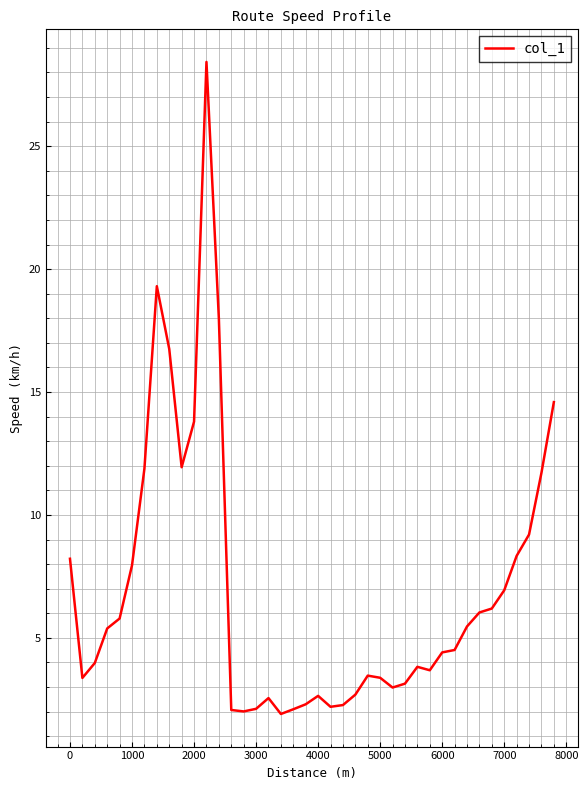

What is the minimum value shown in the chart?

1.9